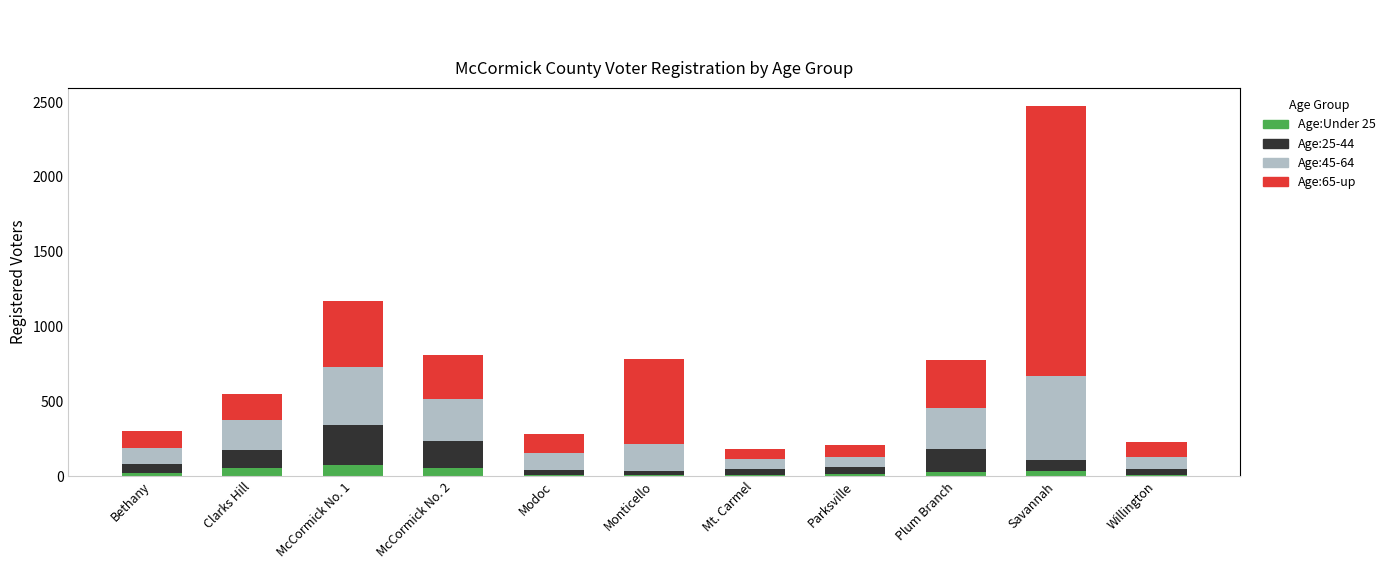

At which category is the sum across all series the highest?

Savannah